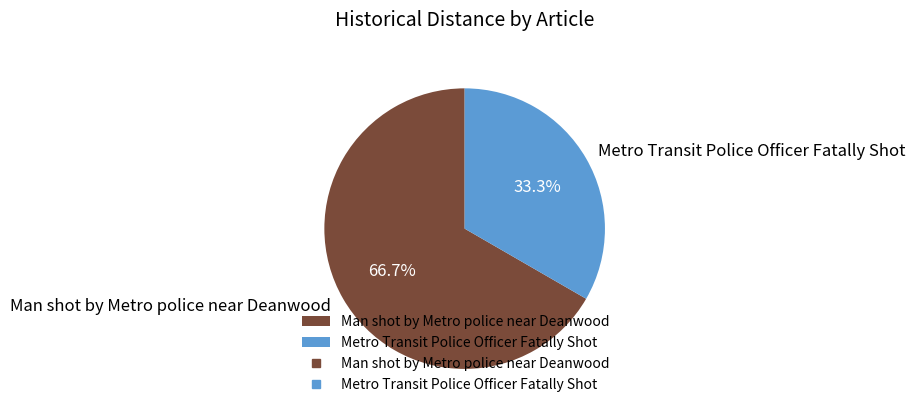

What percentage do Man shot by Metro police near Deanwood and Metro Transit Police Officer Fatally Shot together represent?

100.0%